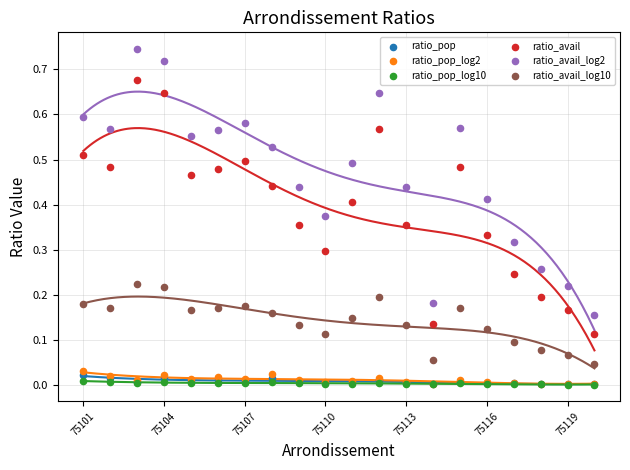

Which series has the largest total across all categories?

ratio_avail_log2